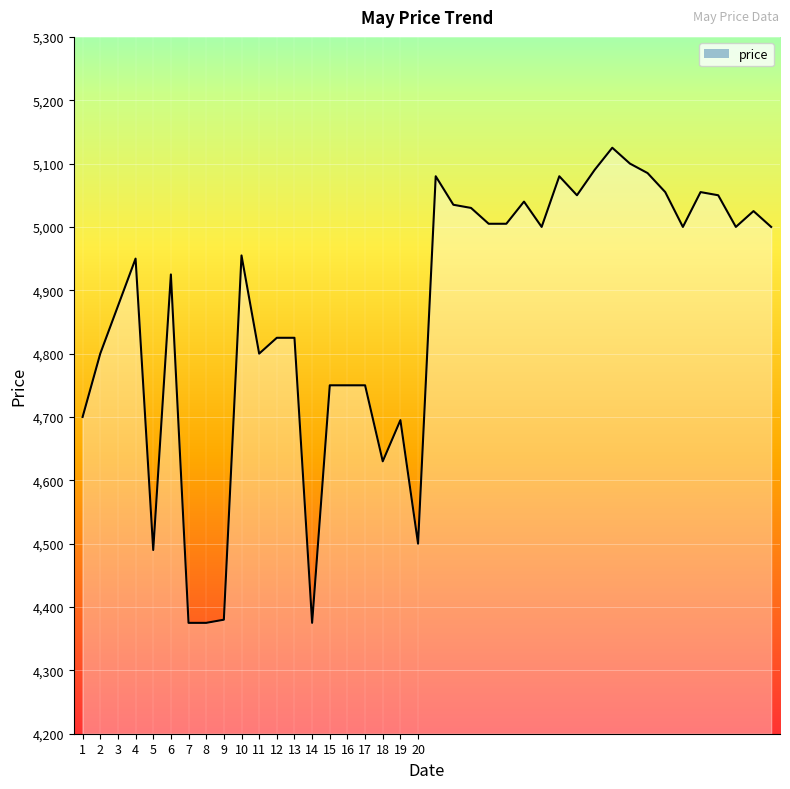

What is the maximum value shown in the chart?

5125